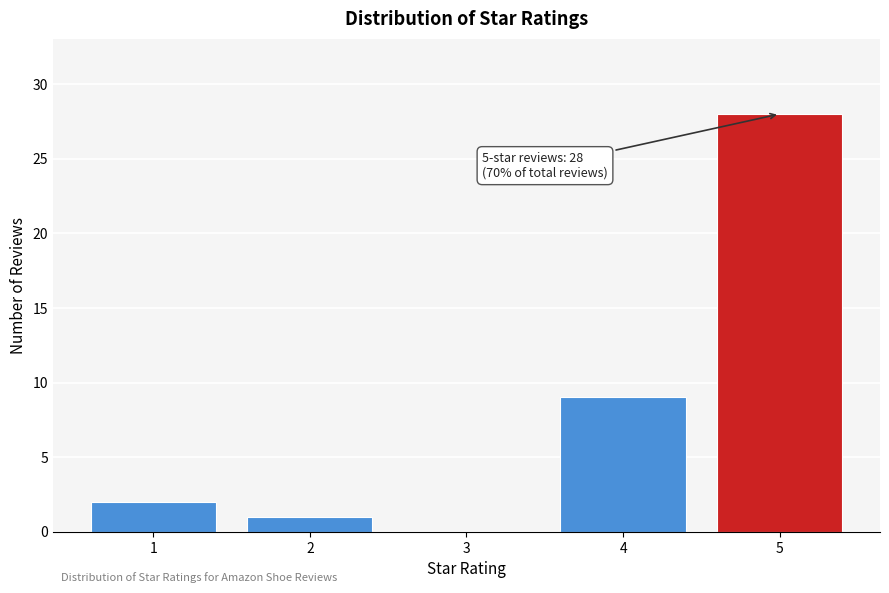

Reading left to right, extract all data points from this chart.

1=2	2=1	3=0	4=9	5=28